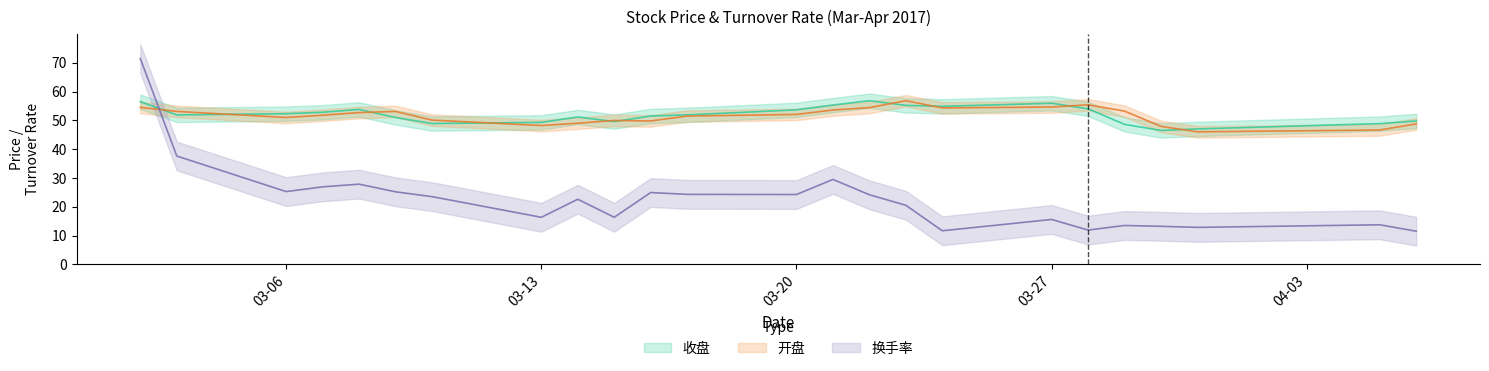

Count the number of categories in the chart.

24